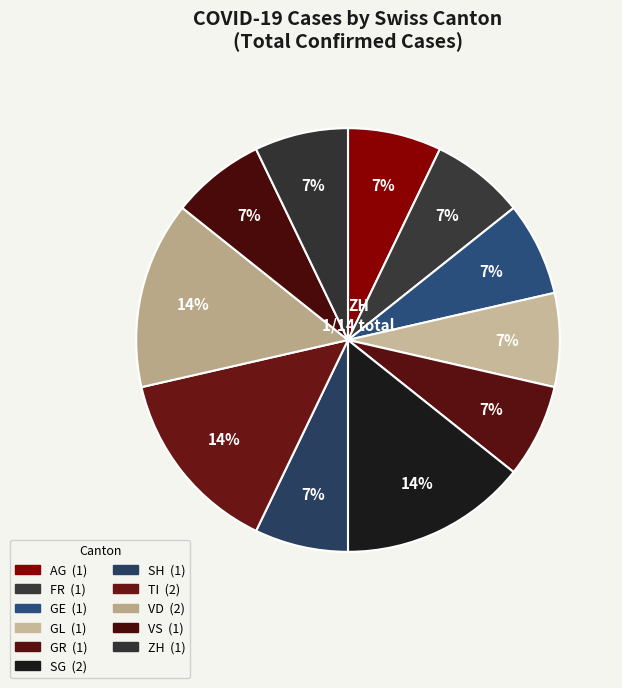

Count the number of slices in the pie.

11